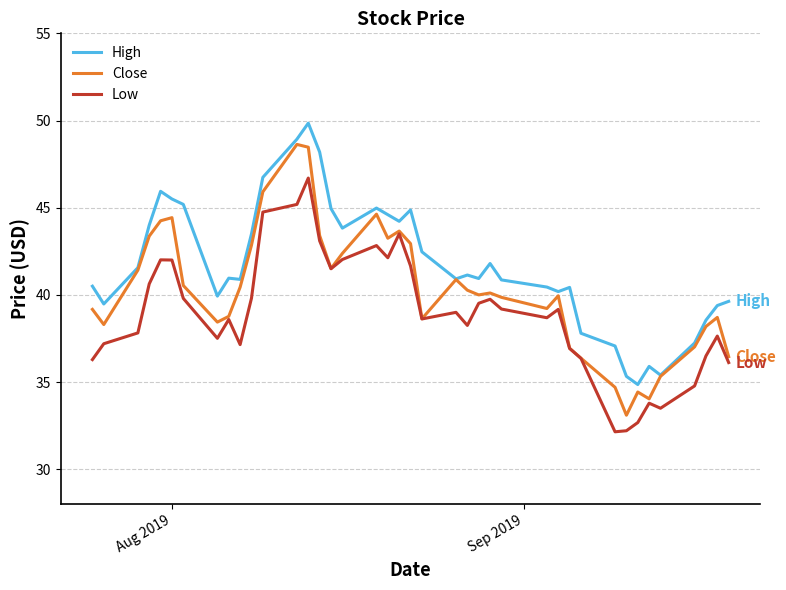

What is the maximum value shown in the chart?

49.9